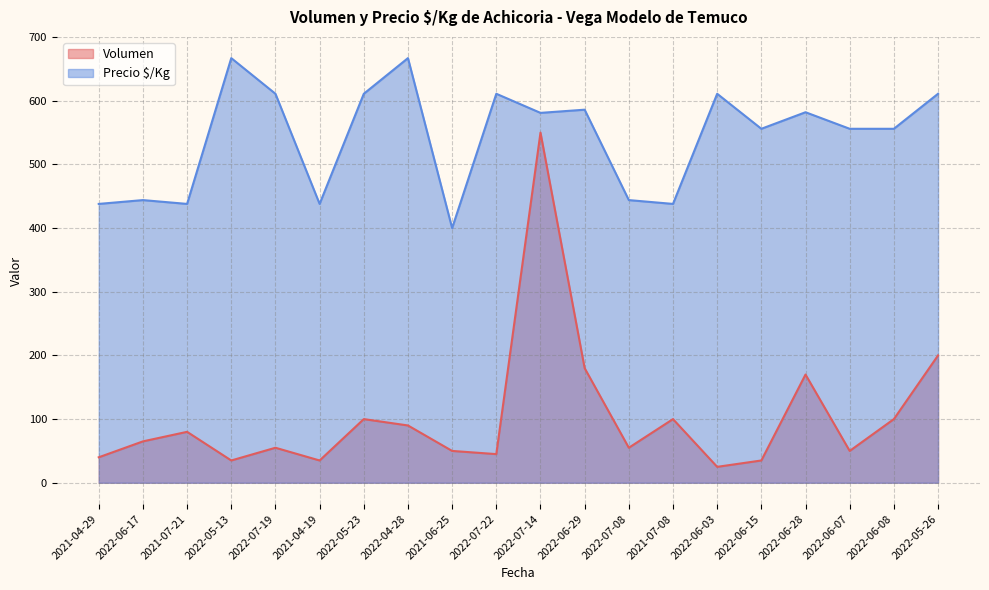

The value of Volumen at 2022-05-26 is 200. True or false?

True